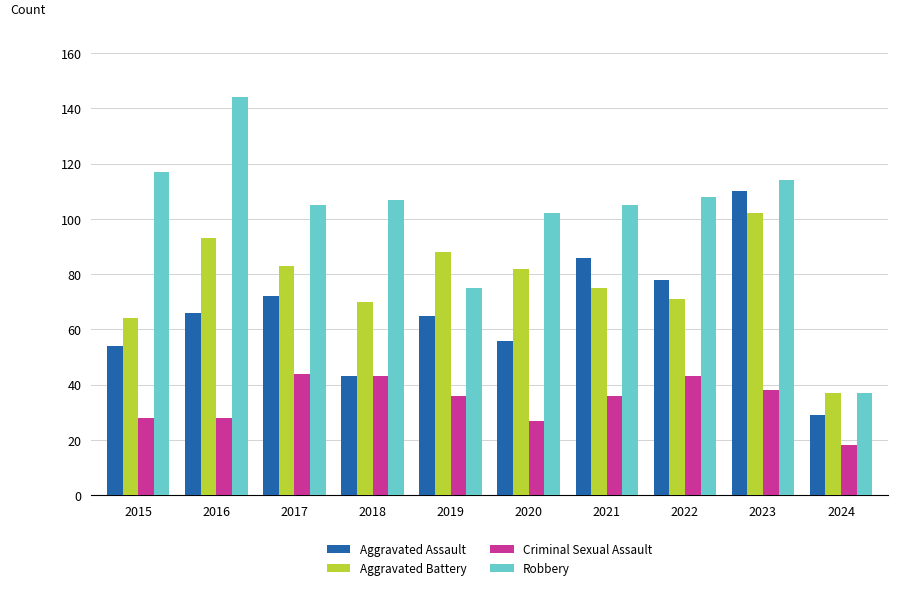

At which category is the sum across all series the highest?

2023